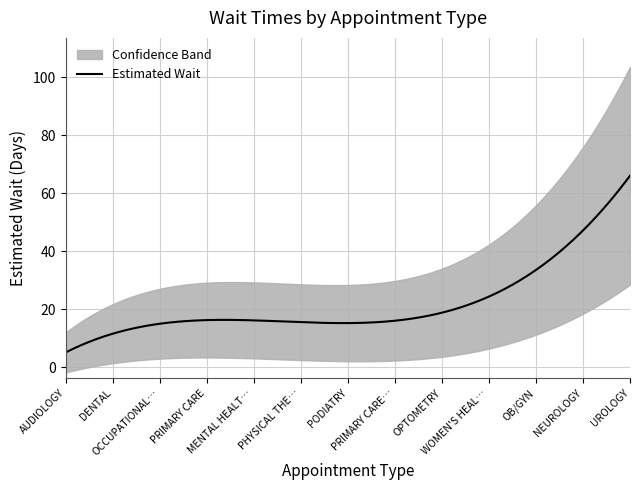

Between PHYSICAL THERAPY and OCCUPATIONAL THERAPY, which is larger?

PHYSICAL THERAPY